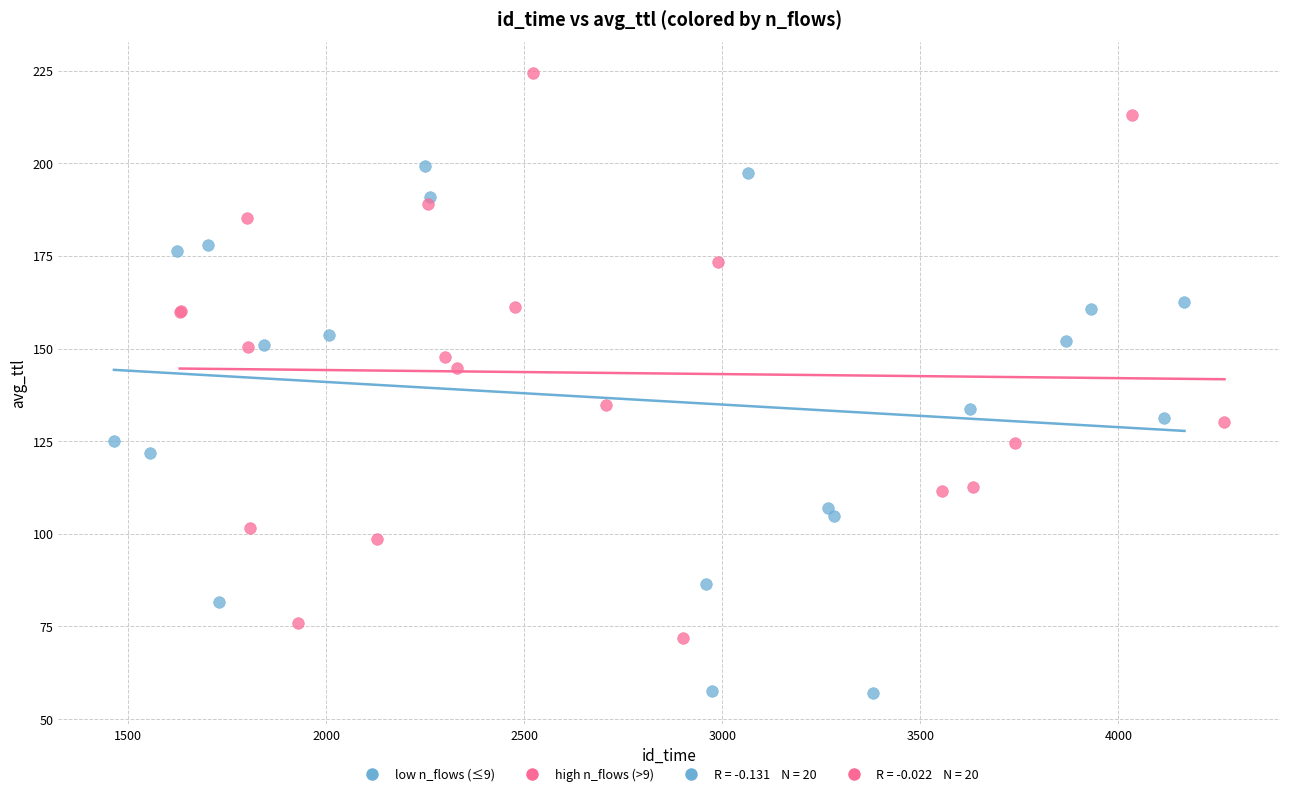

Which series reaches the minimum Y coordinate?

low n_flows (≤9)